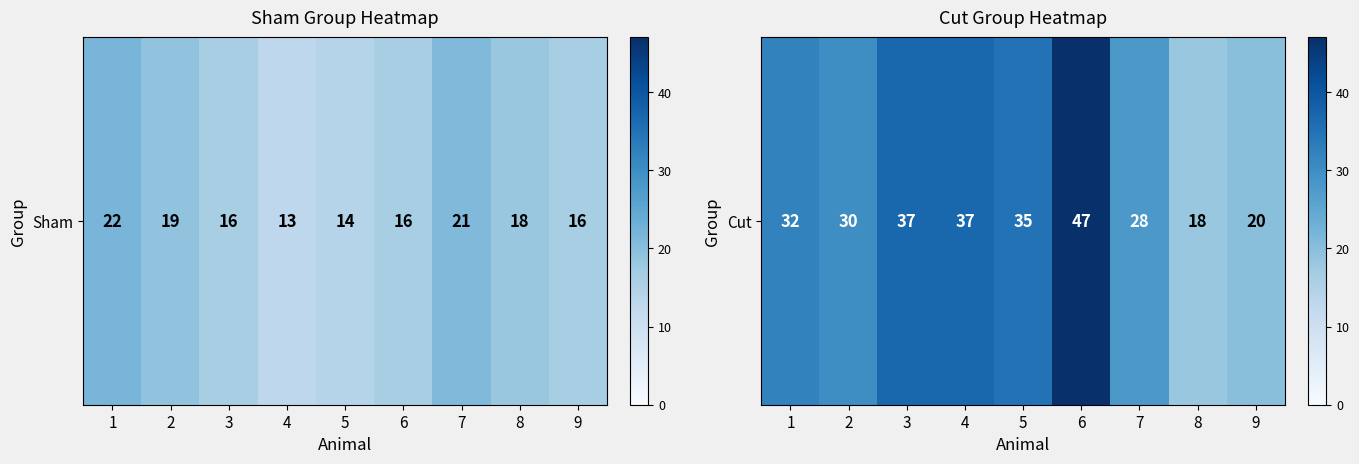

The value at 8 is 26. True or false?

False